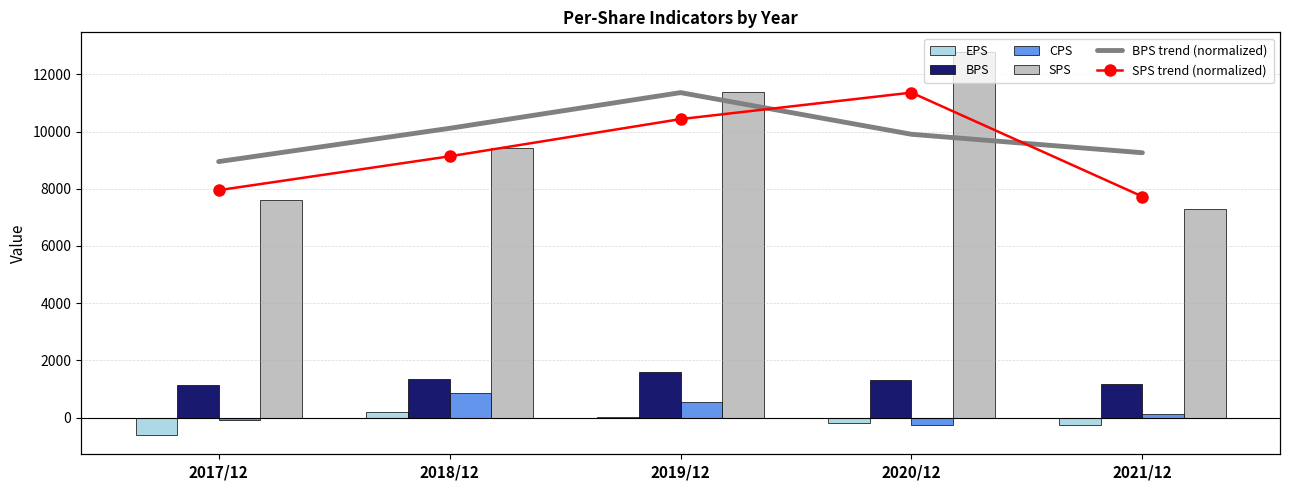

What is the total value across all series at 2021/12?

8325.3